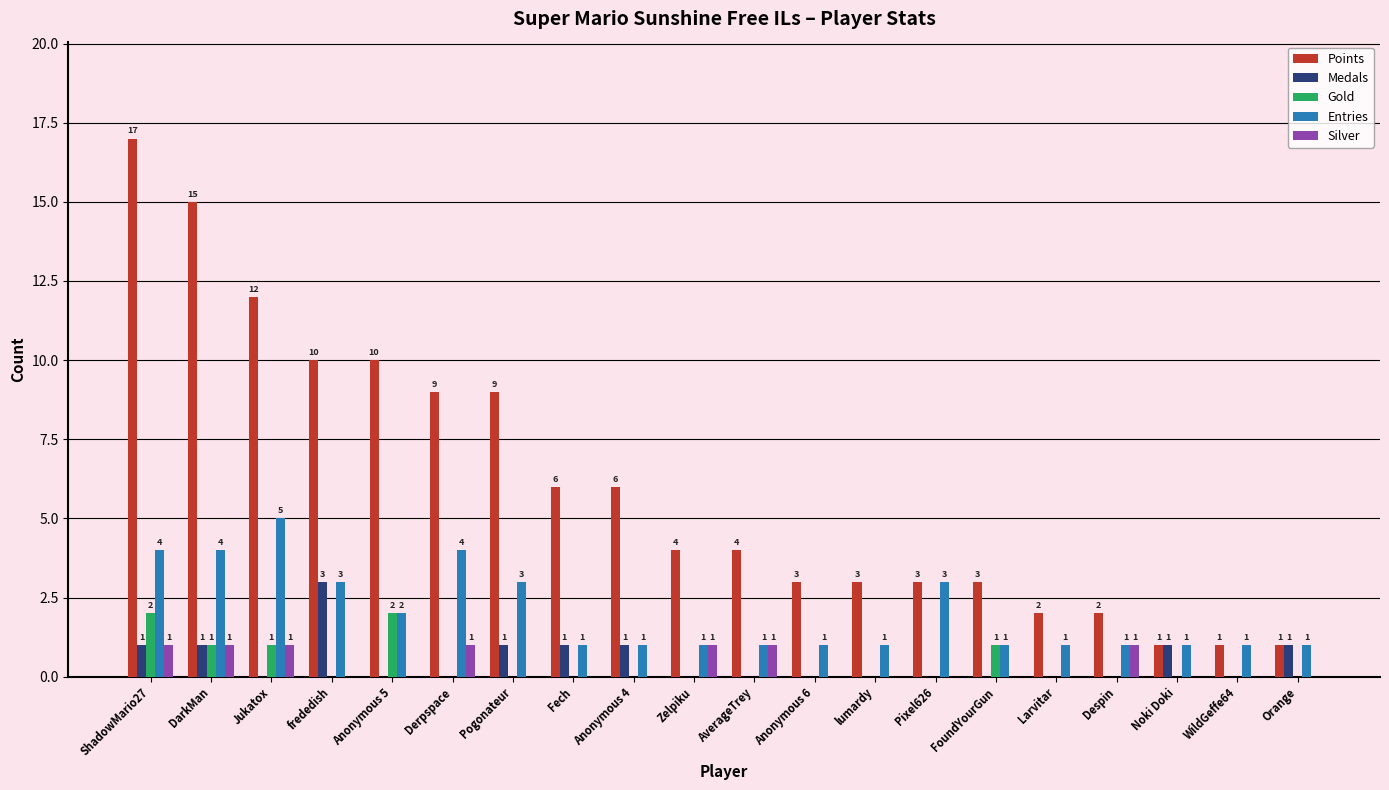

Between Pogonateur and Anonymous 4, which series saw the biggest shift?

Points